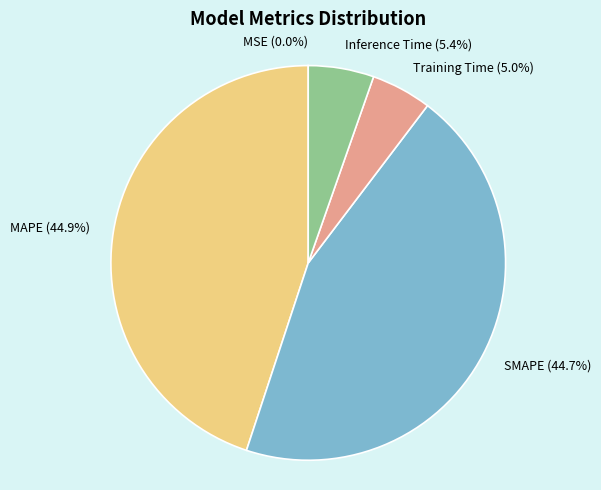

To the nearest percent, what percentage of the pie is Inference Time?

5%